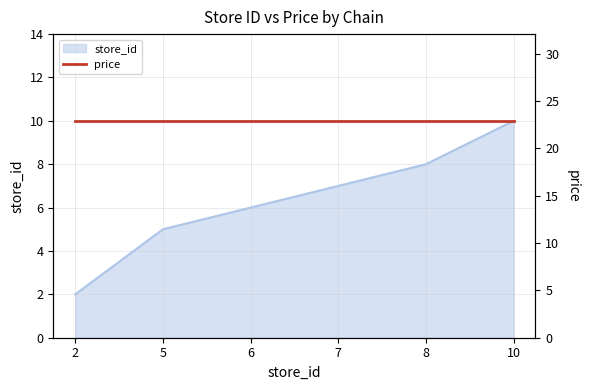

Where is the data nearest to the value 6?

6